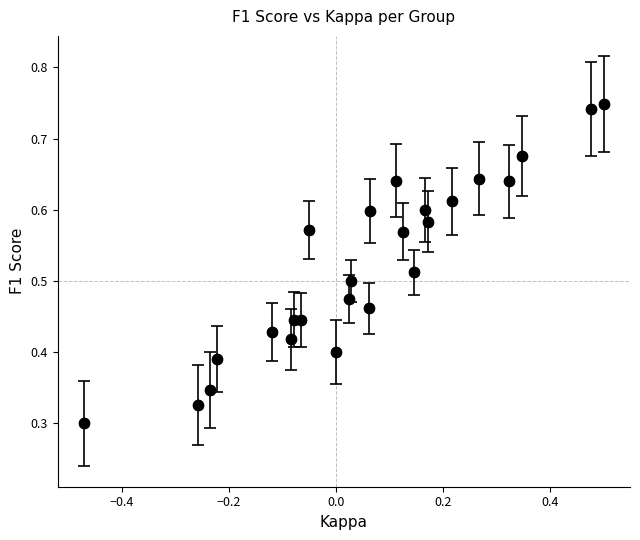

How many points are shown in the scatter plot?

25